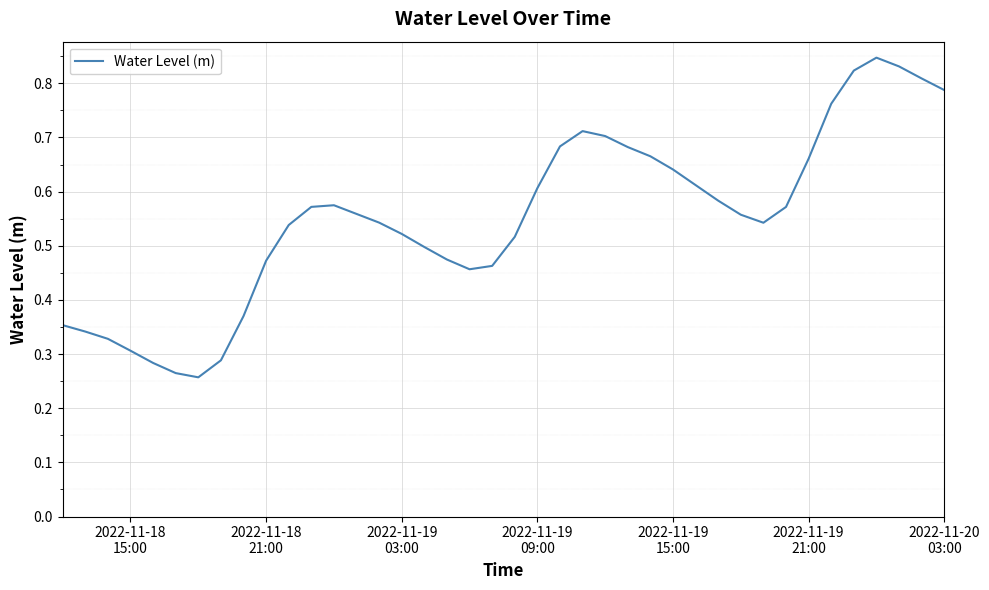

What is the greatest value displayed?

0.8